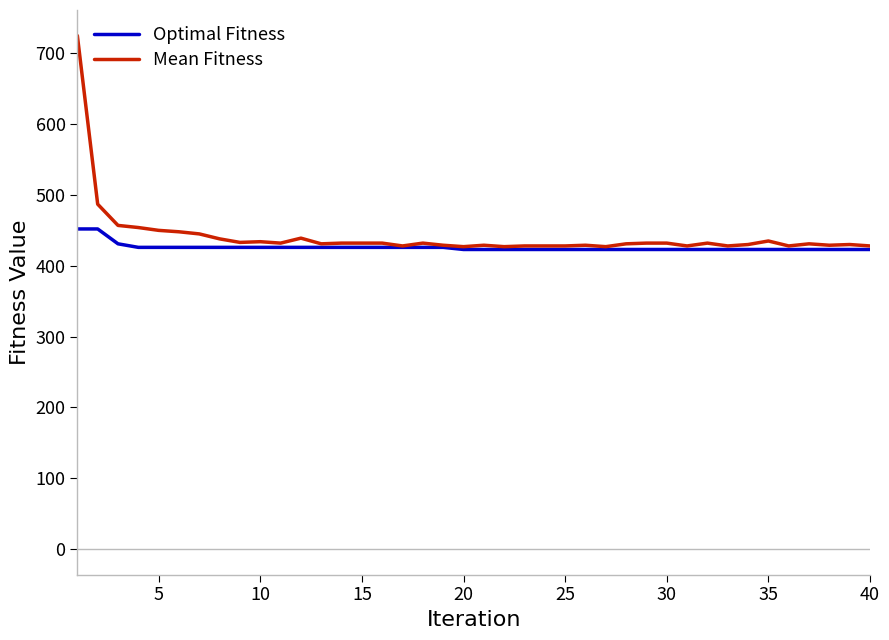

Which series has the largest range (max minus min)?

Mean Fitness